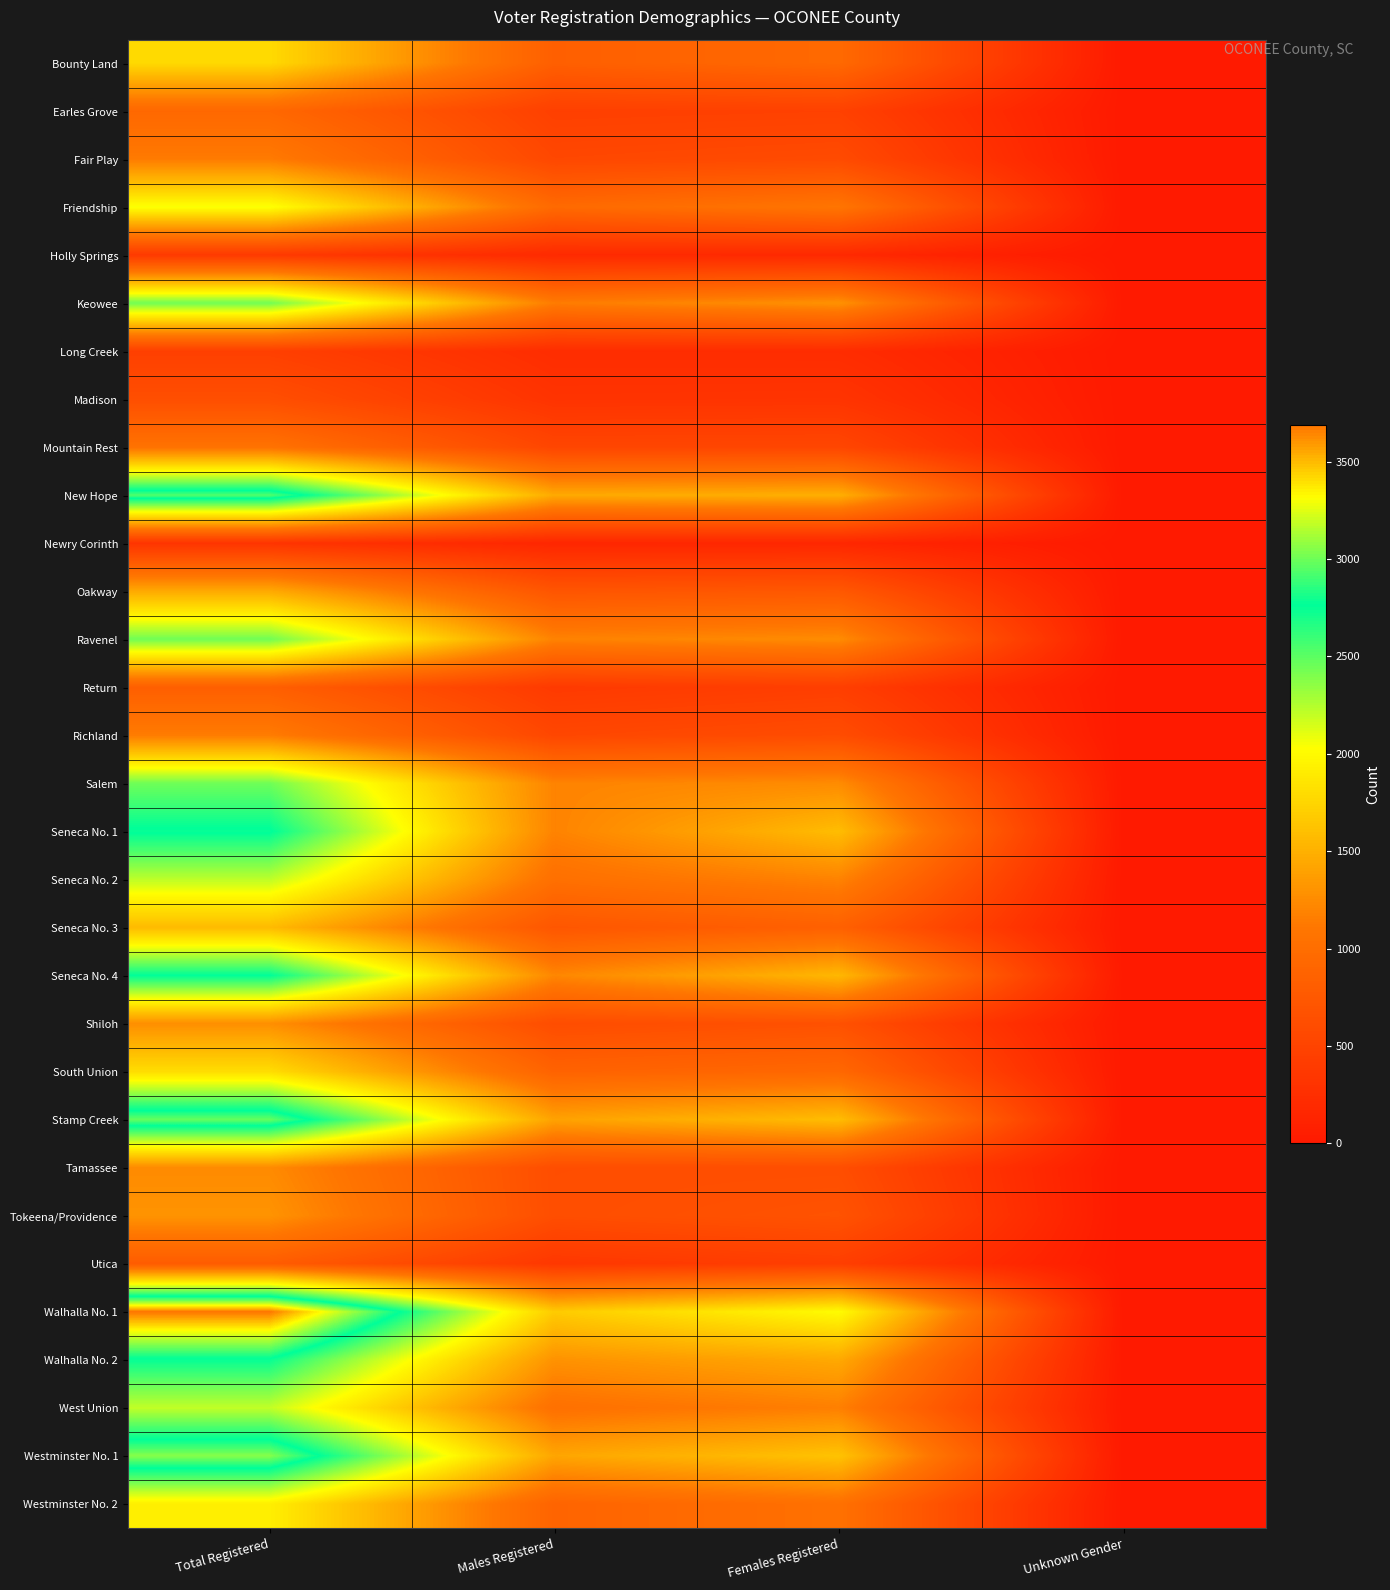

Reading right to left, transcribe all the data shown in this chart.

Bounty Land: Unknown Gender=2	Females Registered=949	Males Registered=831	Total Registered=1782
Earles Grove: Unknown Gender=0	Females Registered=474	Males Registered=458	Total Registered=932
Fair Play: Unknown Gender=0	Females Registered=588	Males Registered=549	Total Registered=1137
Friendship: Unknown Gender=0	Females Registered=1090	Males Registered=956	Total Registered=2046
Holly Springs: Unknown Gender=0	Females Registered=185	Males Registered=196	Total Registered=381
Keowee: Unknown Gender=2	Females Registered=1295	Males Registered=1146	Total Registered=2443
Long Creek: Unknown Gender=0	Females Registered=226	Males Registered=231	Total Registered=457
Madison: Unknown Gender=1	Females Registered=320	Males Registered=310	Total Registered=631
Mountain Rest: Unknown Gender=0	Females Registered=532	Males Registered=526	Total Registered=1058
New Hope: Unknown Gender=0	Females Registered=1490	Males Registered=1453	Total Registered=2943
Newry Corinth: Unknown Gender=1	Females Registered=162	Males Registered=155	Total Registered=318
Oakway: Unknown Gender=1	Females Registered=746	Males Registered=708	Total Registered=1455
Ravenel: Unknown Gender=1	Females Registered=1254	Males Registered=1191	Total Registered=2446
Return: Unknown Gender=0	Females Registered=441	Males Registered=385	Total Registered=826
Richland: Unknown Gender=0	Females Registered=607	Males Registered=540	Total Registered=1147
Salem: Unknown Gender=1	Females Registered=1251	Males Registered=1196	Total Registered=2448
Seneca No. 1: Unknown Gender=1	Females Registered=1584	Males Registered=1194	Total Registered=2779
Seneca No. 2: Unknown Gender=0	Females Registered=1192	Males Registered=1027	Total Registered=2219
Seneca No. 3: Unknown Gender=0	Females Registered=847	Males Registered=723	Total Registered=1570
Seneca No. 4: Unknown Gender=3	Females Registered=1551	Males Registered=1217	Total Registered=2771
Shiloh: Unknown Gender=0	Females Registered=663	Males Registered=610	Total Registered=1273
South Union: Unknown Gender=2	Females Registered=931	Males Registered=870	Total Registered=1803
Stamp Creek: Unknown Gender=0	Females Registered=1585	Males Registered=1403	Total Registered=2988
Tamassee: Unknown Gender=0	Females Registered=624	Males Registered=619	Total Registered=1243
Tokeena/Providence: Unknown Gender=0	Females Registered=684	Males Registered=623	Total Registered=1307
Utica: Unknown Gender=0	Females Registered=436	Males Registered=357	Total Registered=793
Walhalla No. 1: Unknown Gender=0	Females Registered=2012	Males Registered=1678	Total Registered=3690
Walhalla No. 2: Unknown Gender=1	Females Registered=1449	Males Registered=1296	Total Registered=2746
West Union: Unknown Gender=0	Females Registered=1170	Males Registered=1036	Total Registered=2206
Westminster No. 1: Unknown Gender=1	Females Registered=1627	Males Registered=1426	Total Registered=3054
Westminster No. 2: Unknown Gender=1	Females Registered=1038	Males Registered=886	Total Registered=1925